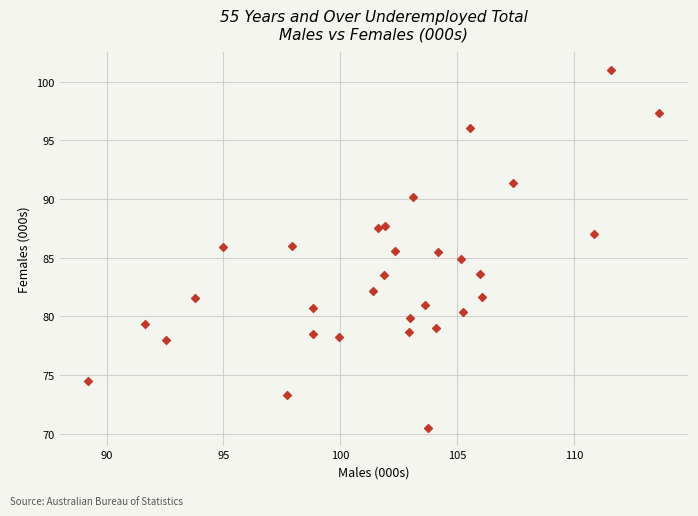

What is the range of Y values (max minus min)?

30.5